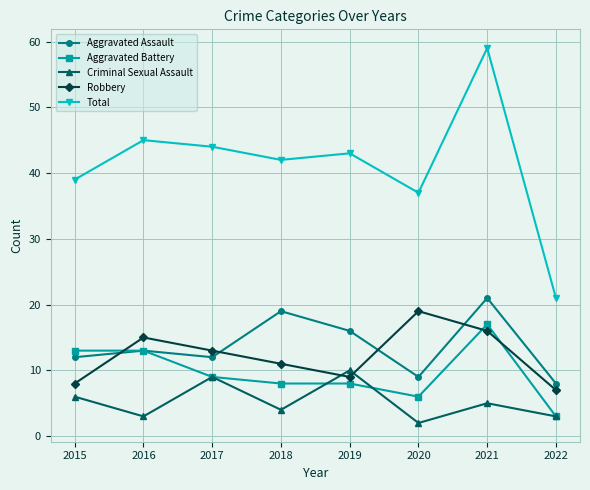

What is the average value of the Total series?

41